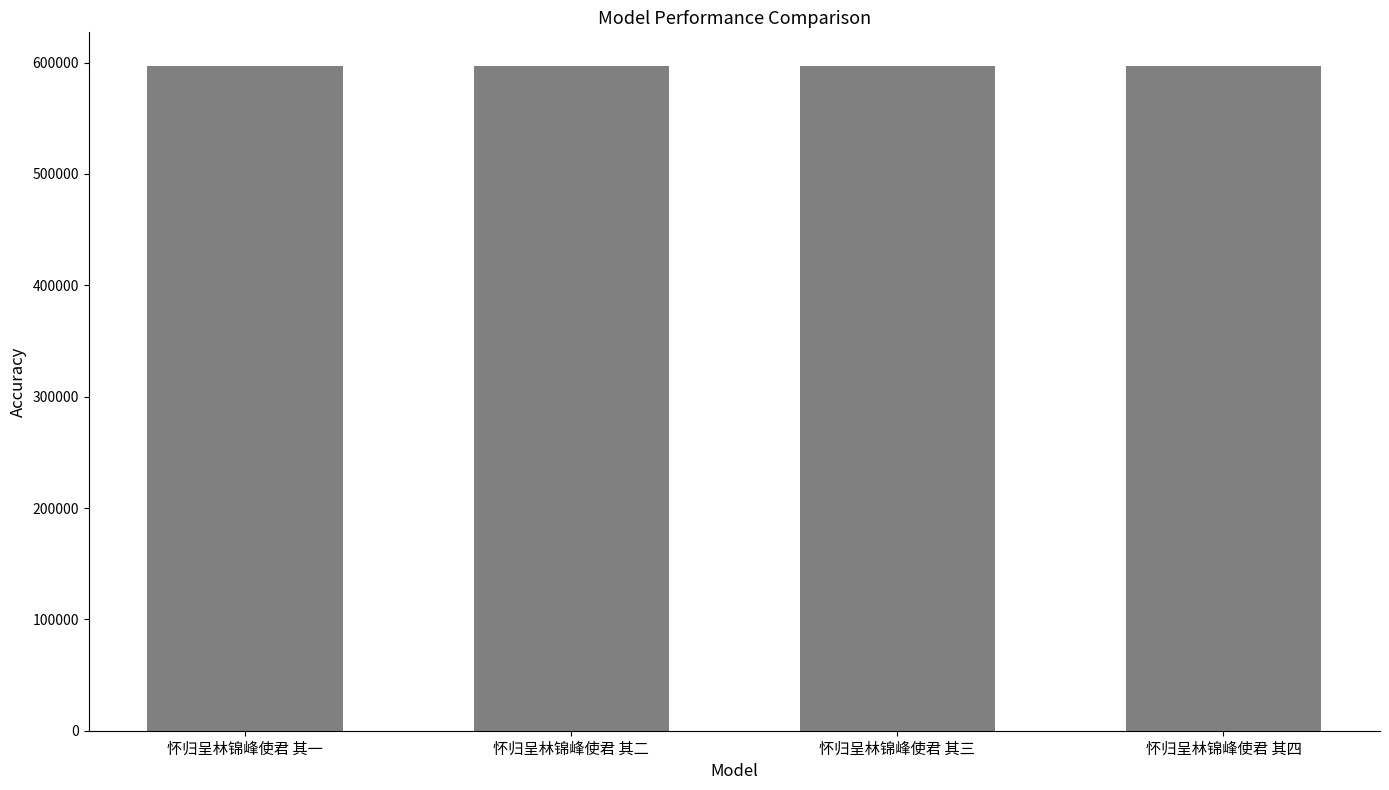

Count the number of data series in this chart.

1